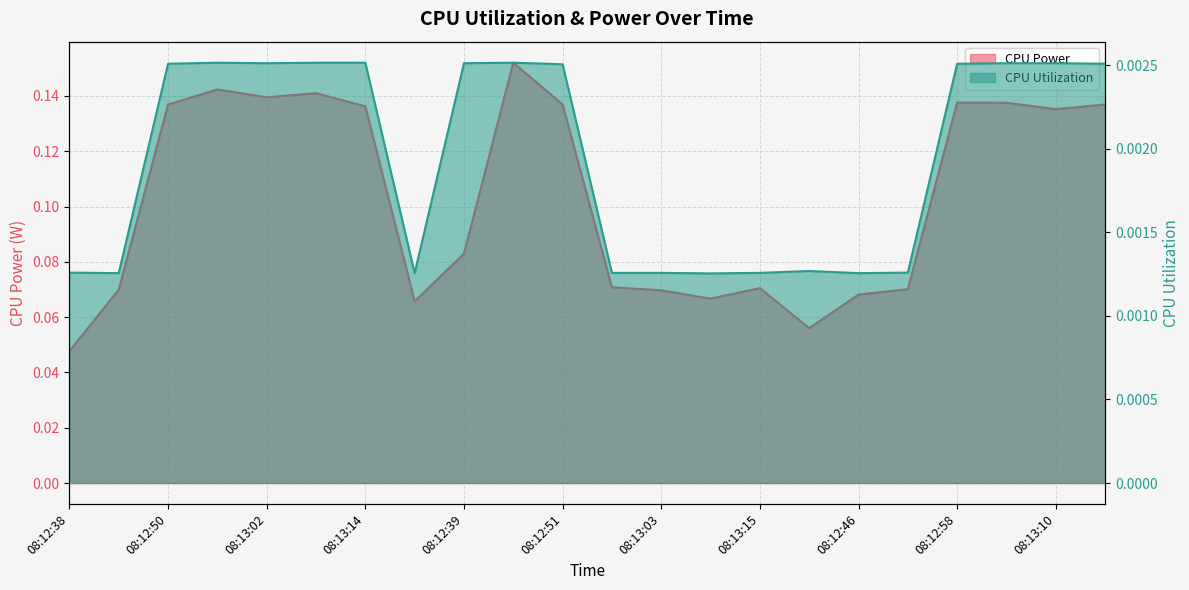

What is the sum of the CPU Power values at 08:12:52 and 08:13:14?

0.2